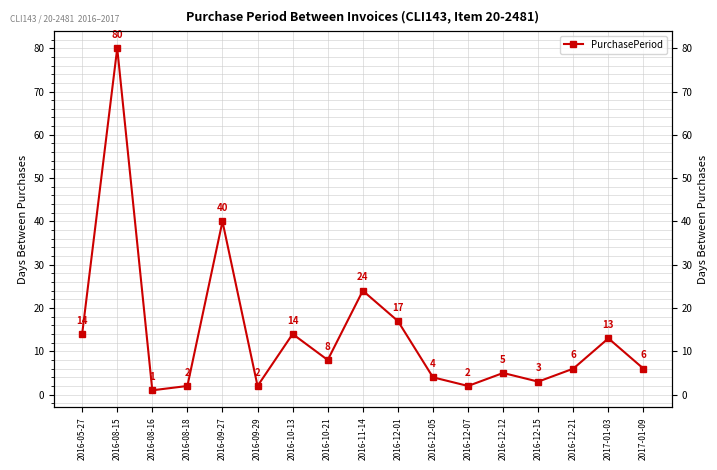

What position from the left is 2017-01-09?

17